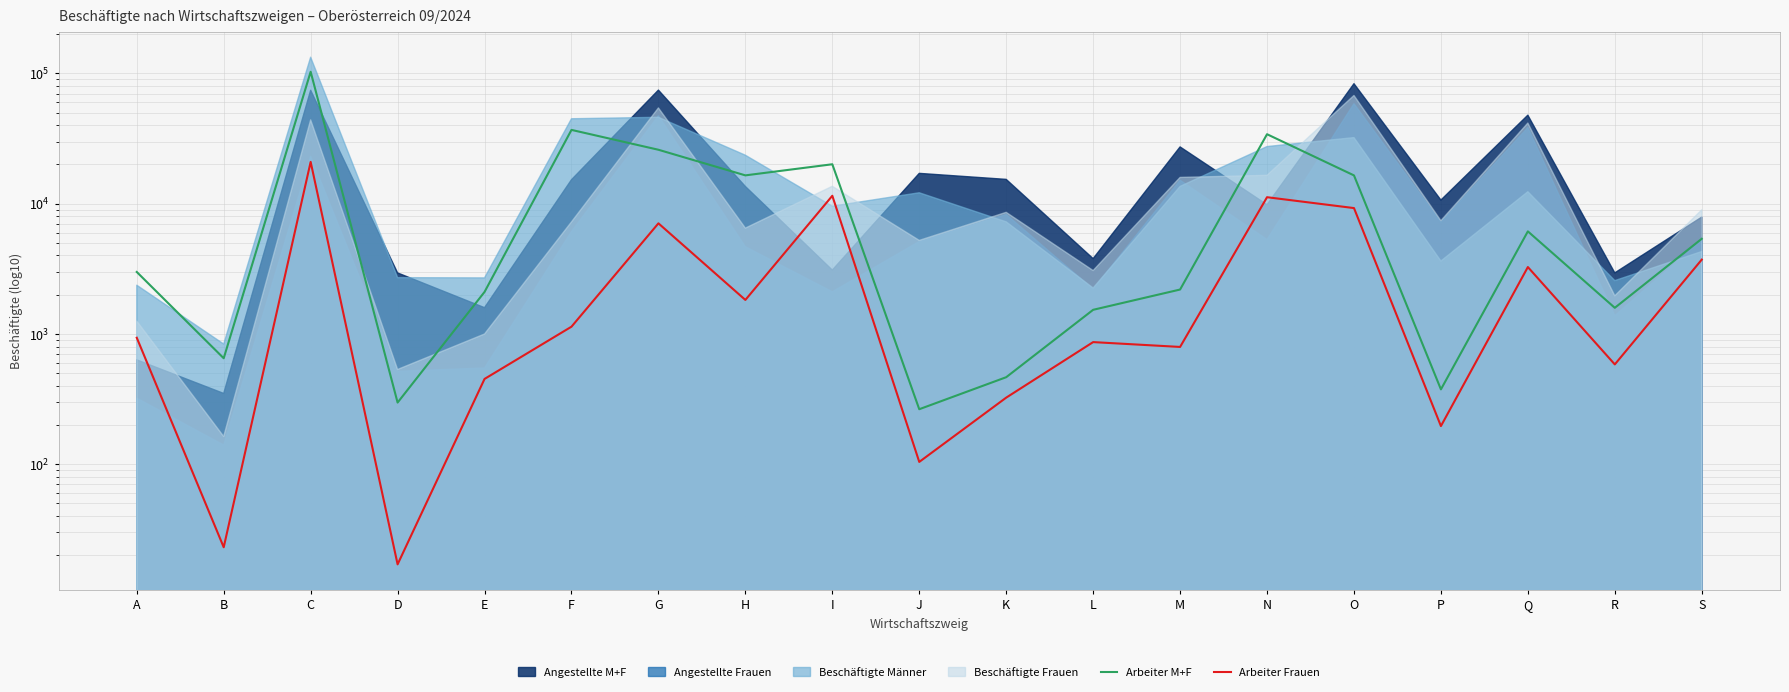

What is the value of the Arbeiter Frauen point at the 16th from the left?

196